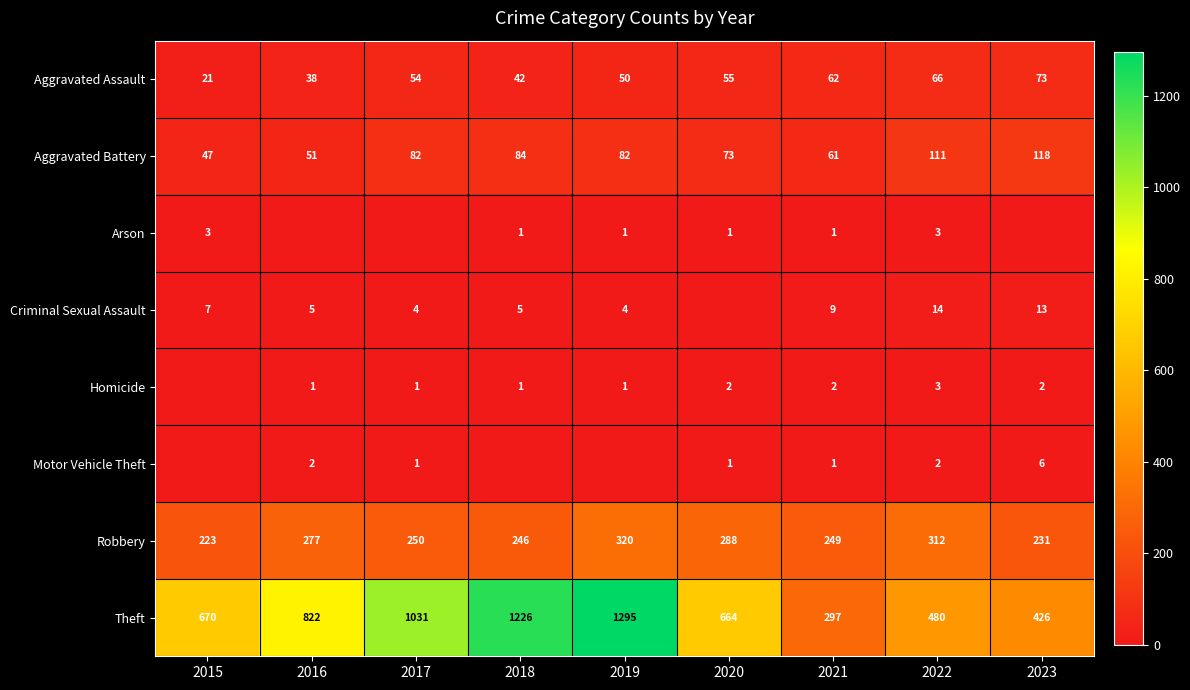

True or false: Arson has a value of 4 at 2022.

False